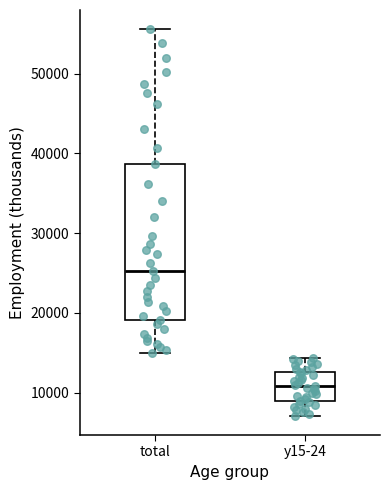

Which box is the tallest, from its lower edge to its upper edge?

total